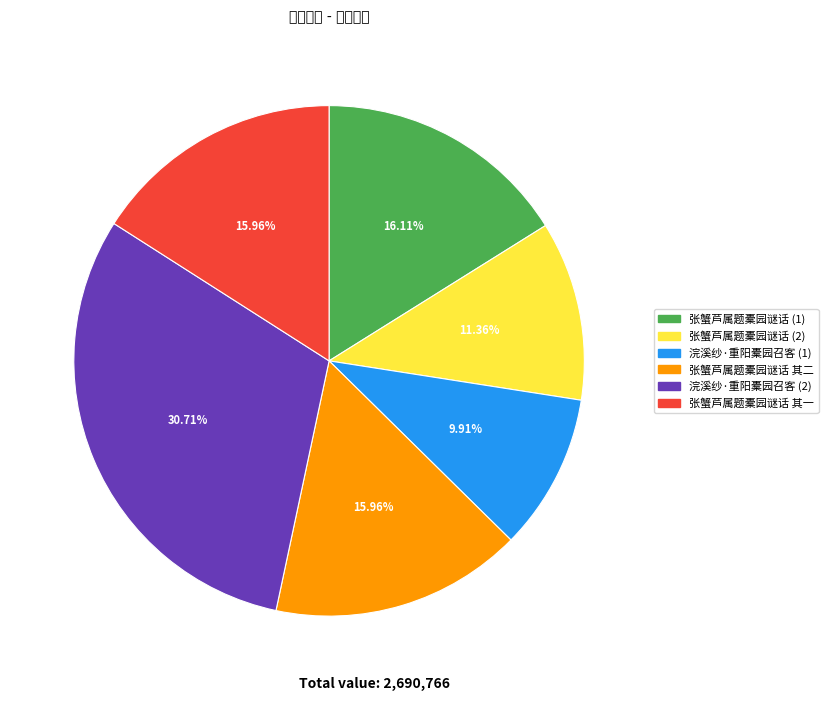

To the nearest percent, what is the average slice percentage?

17%